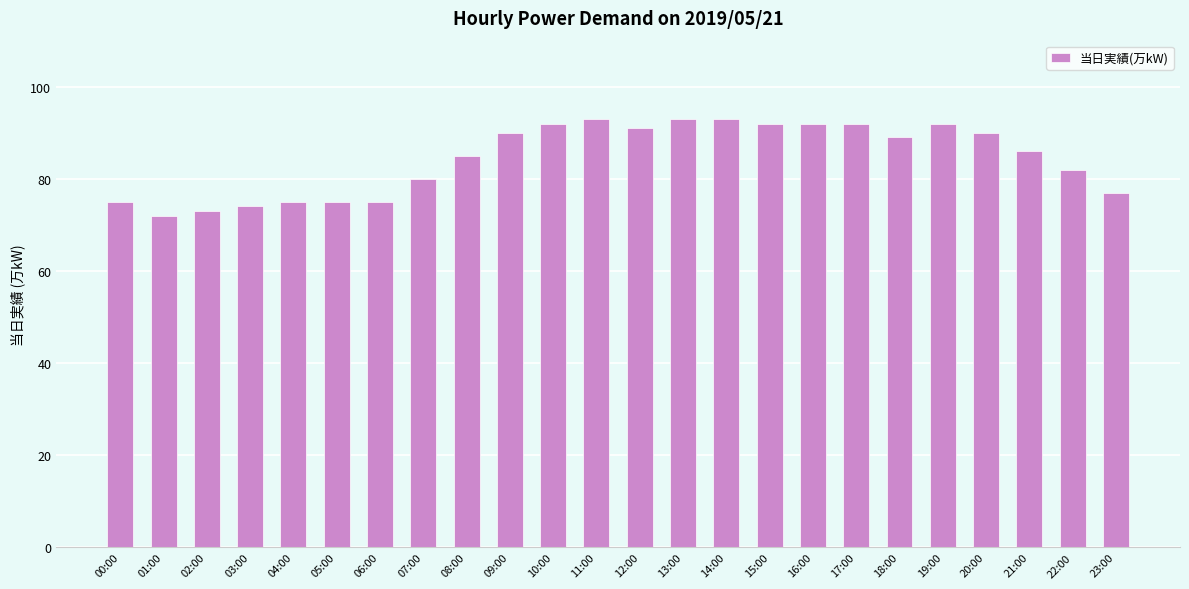

What is the label of the 1st bar from the left?

00:00